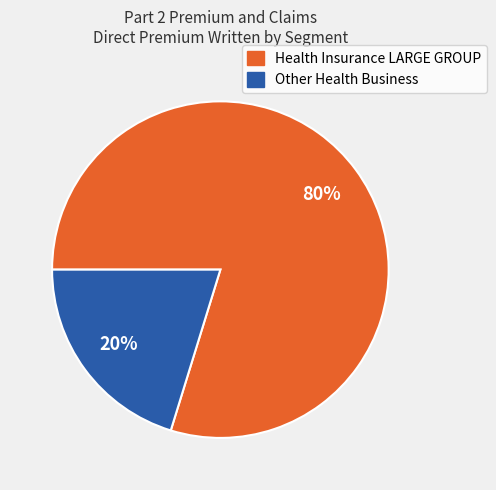

Which has a higher value, Other Health Business or Health Insurance LARGE GROUP?

Health Insurance LARGE GROUP